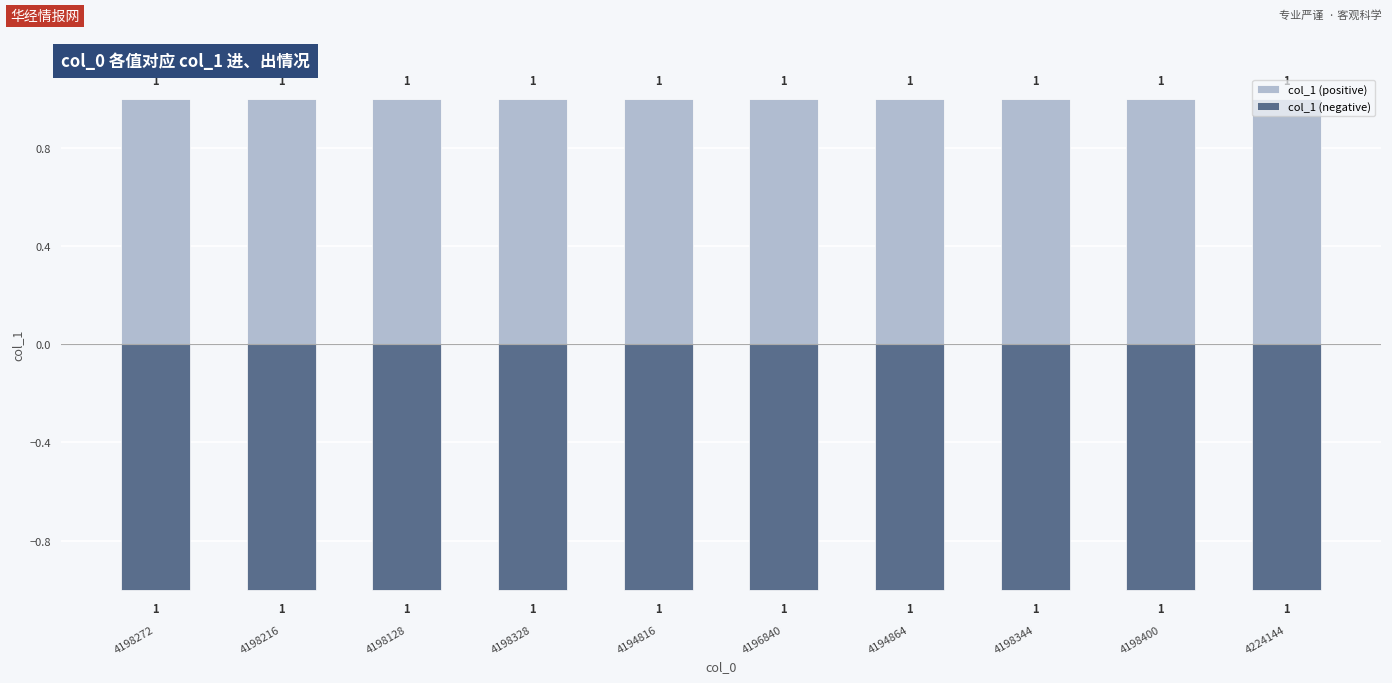

What value does the col_1 (positive) series have at 4196840?

1